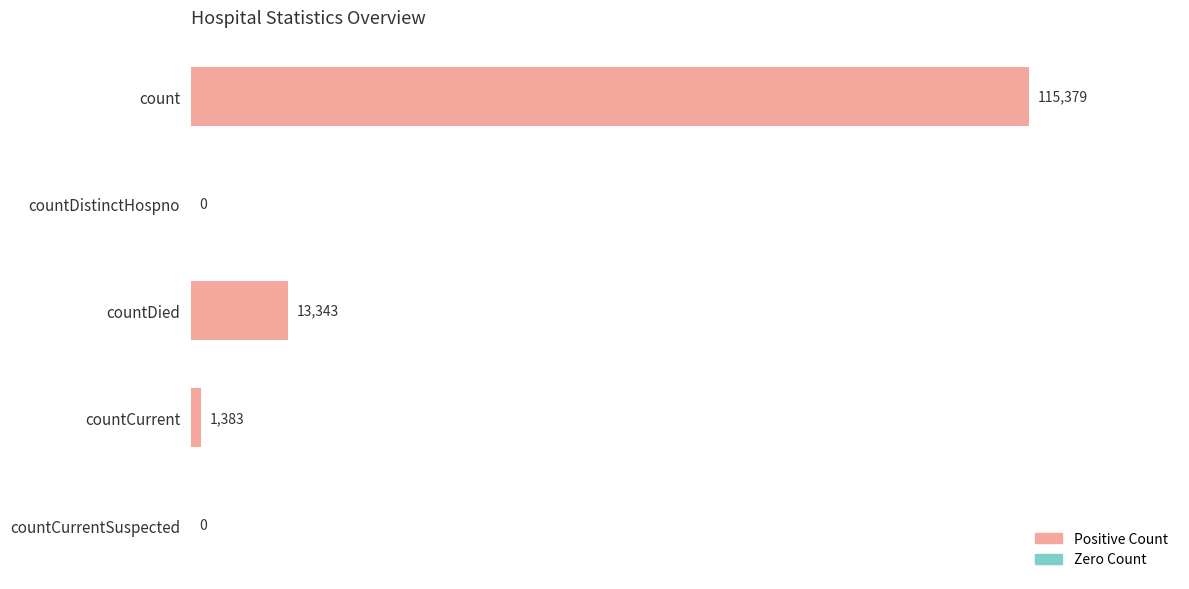

Reading top to bottom, transcribe all the data shown in this chart.

count=115379	countDistinctHospno=0	countDied=13343	countCurrent=1383	countCurrentSuspected=0